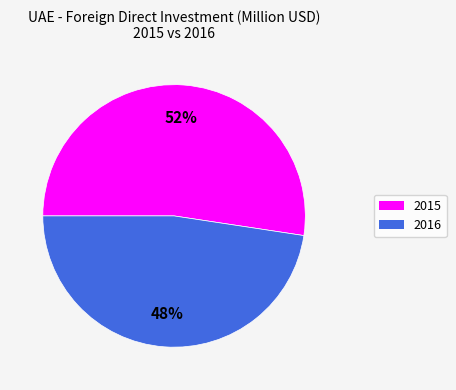

To the nearest percent, what portion does 2015 represent?

52%